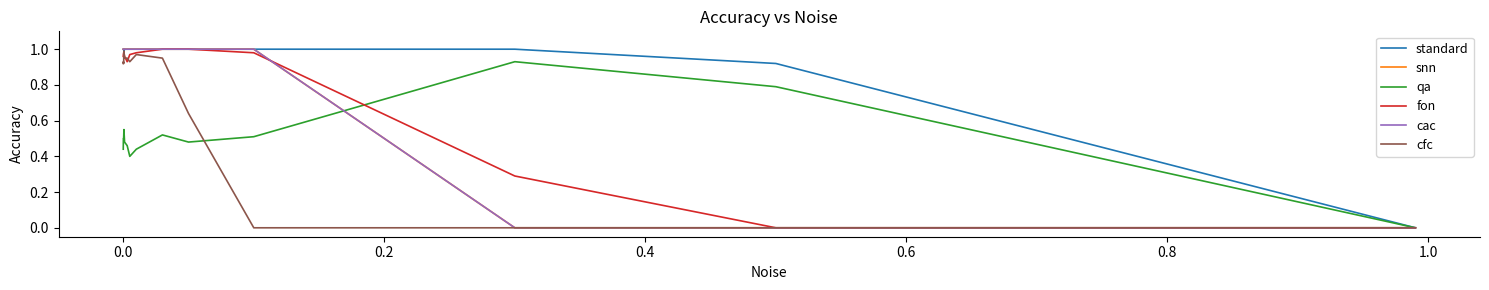

How many intersections are there between snn and fon?

1